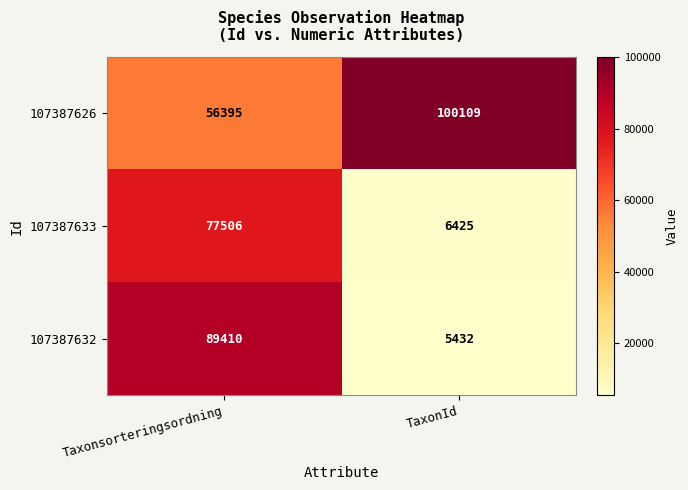

At which category does the chart reach its peak across all series?

TaxonId